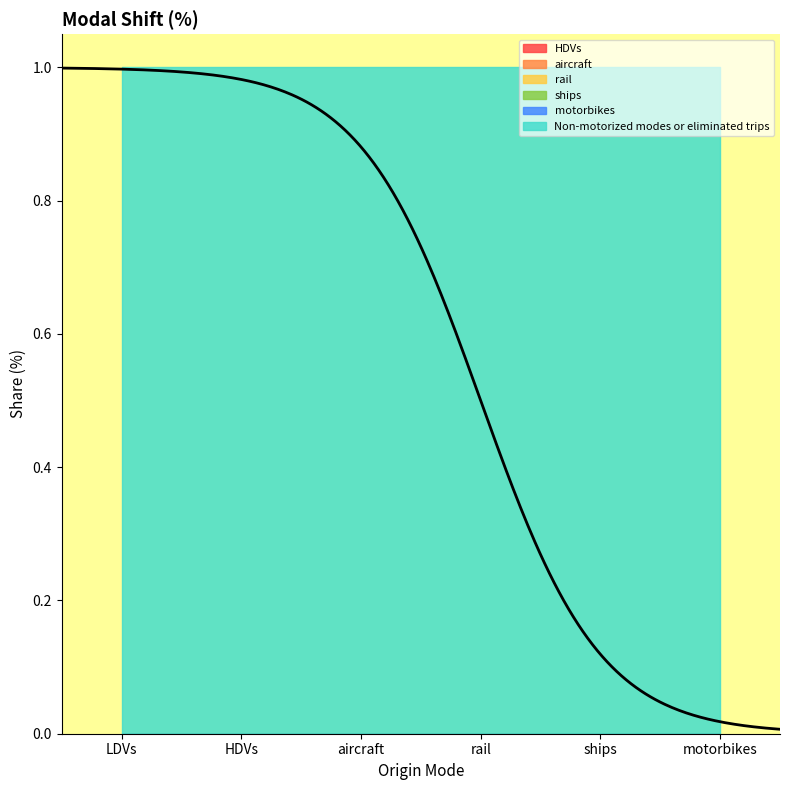

True or false: aircraft has more than 1 points higher than both neighbors.

False